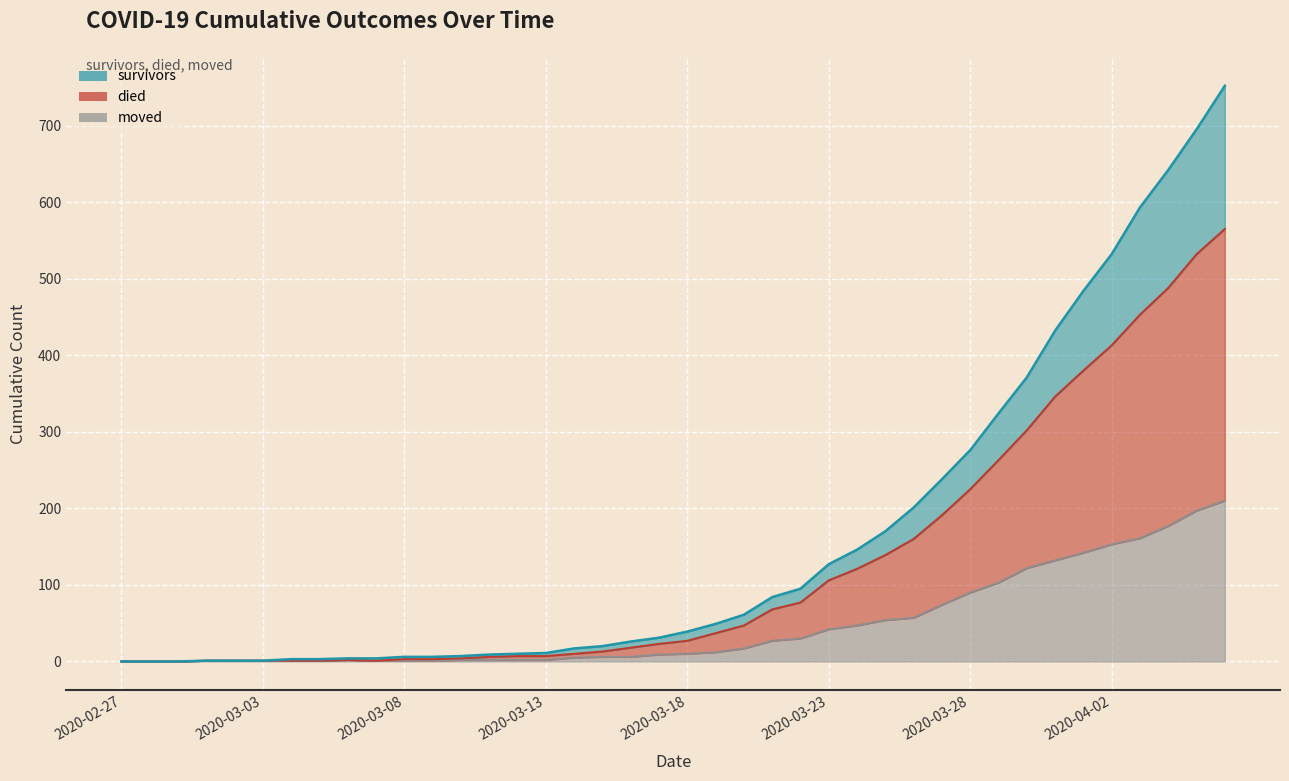

Between 2020-03-13 and 2020-03-26, which series saw the biggest shift?

survivors